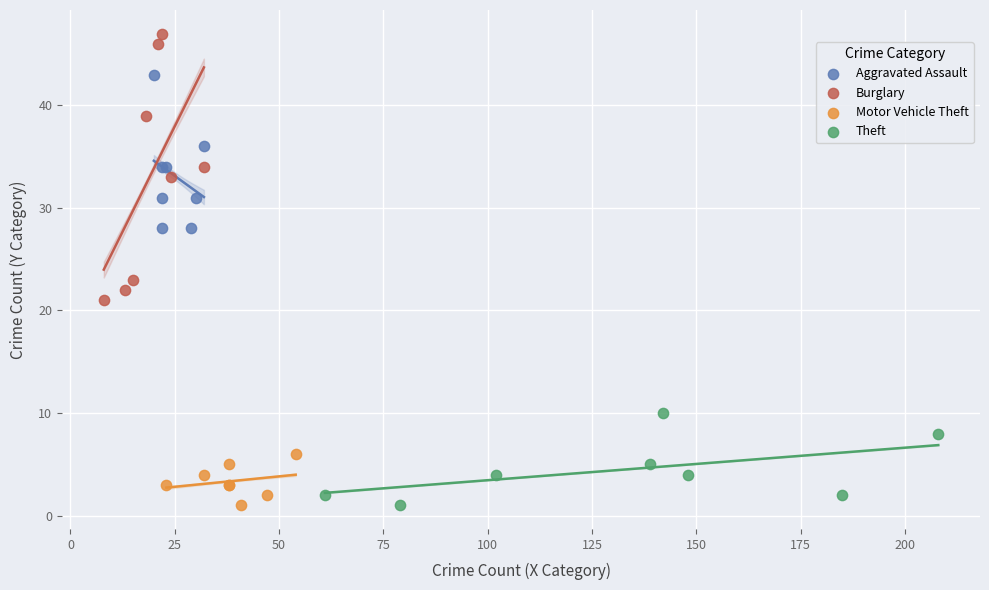

Which series has the largest Y range (max minus min)?

Burglary